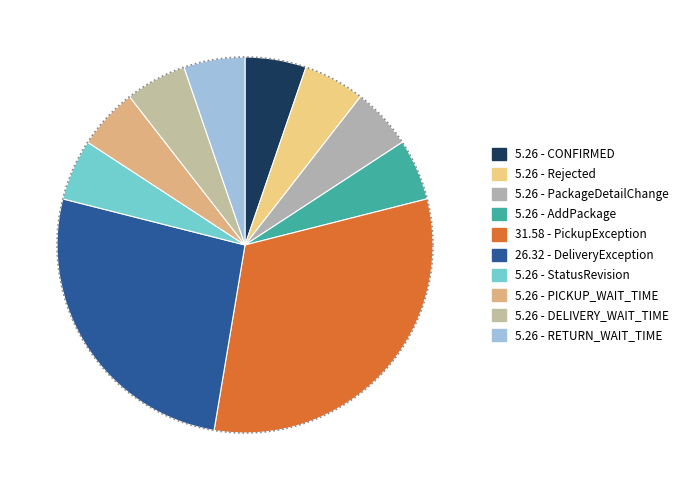

Count the number of slices in the pie.

10